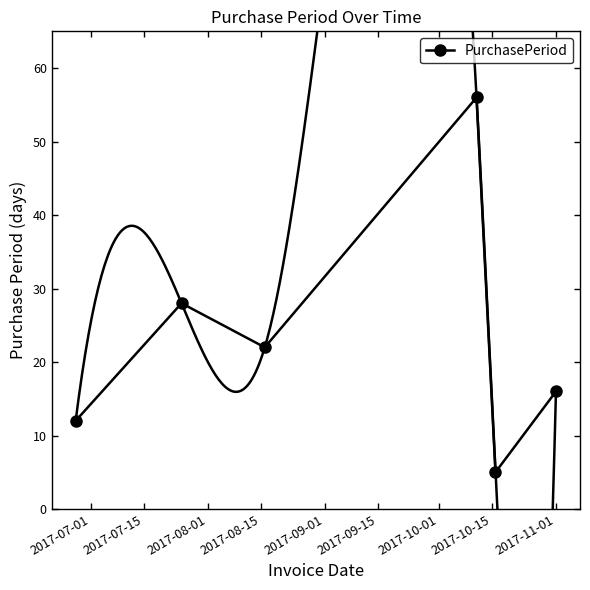

What is the minimum value for PurchasePeriod?

5